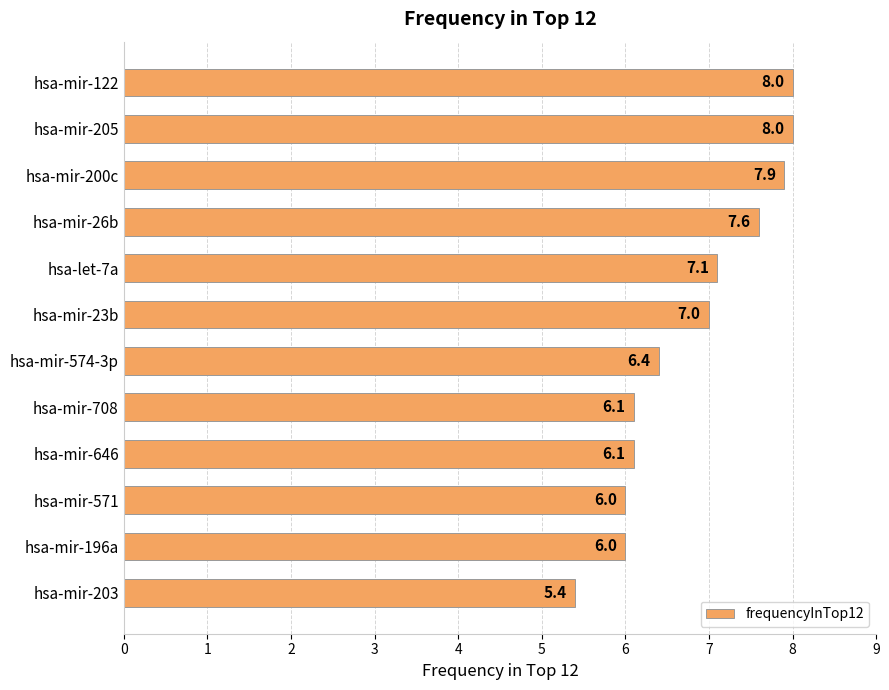

Does the chart contain any negative values?

No